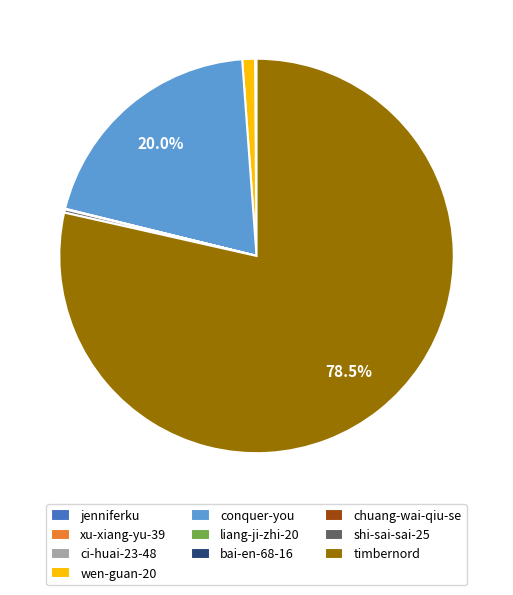

Which has a higher value, wen-guan-20 or timbernord?

timbernord